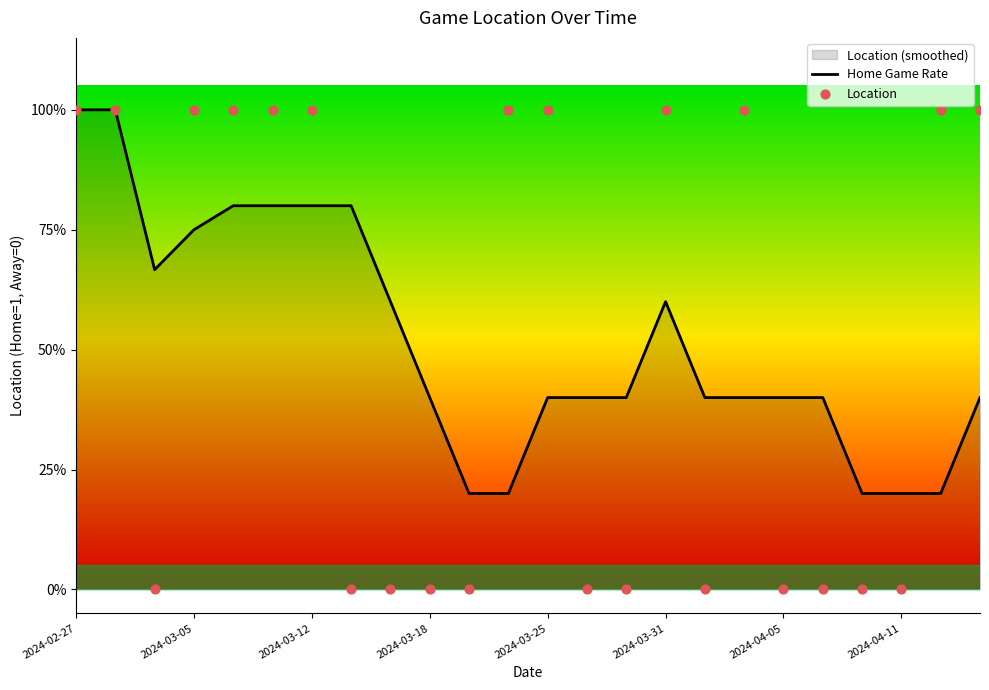

At how many categories does at least one series exceed 0?

24